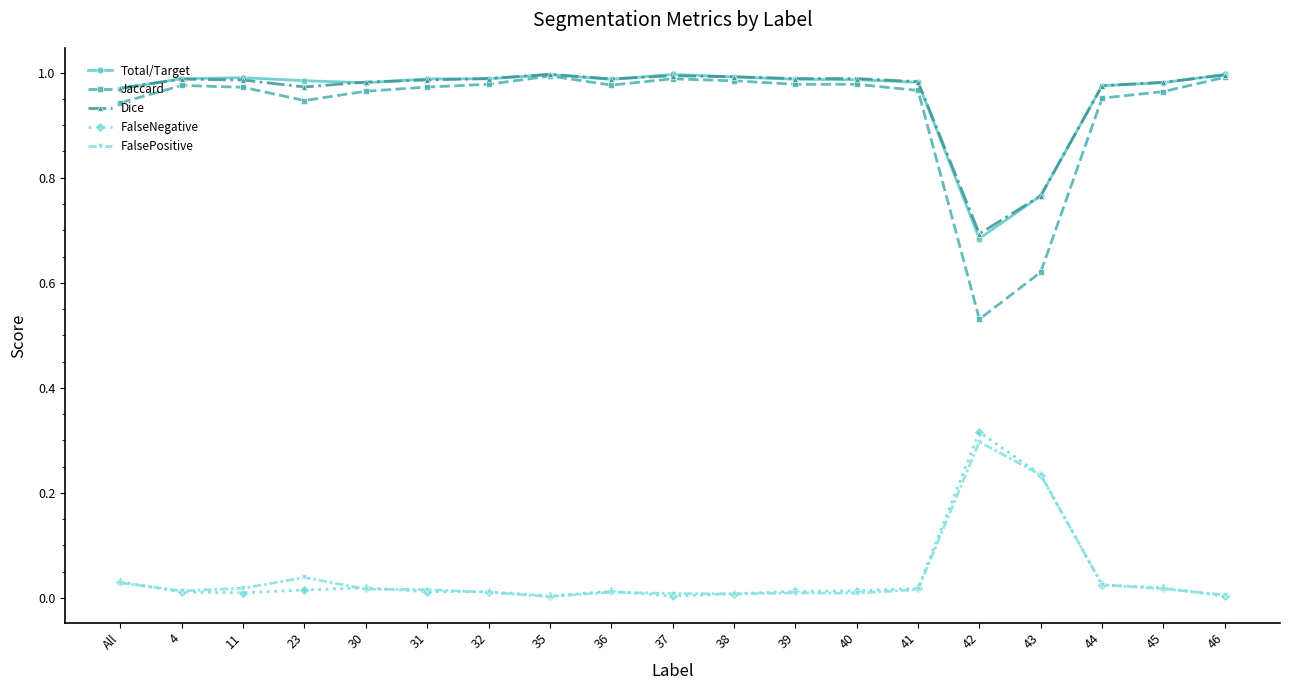

Which series has the largest range (max minus min)?

Jaccard